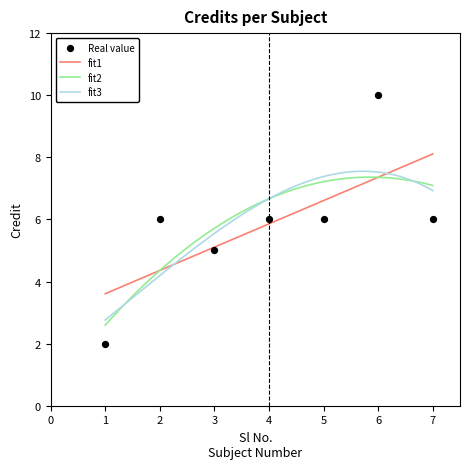

Approximately how many times larger is the value at 1 compared to 6?

0.2